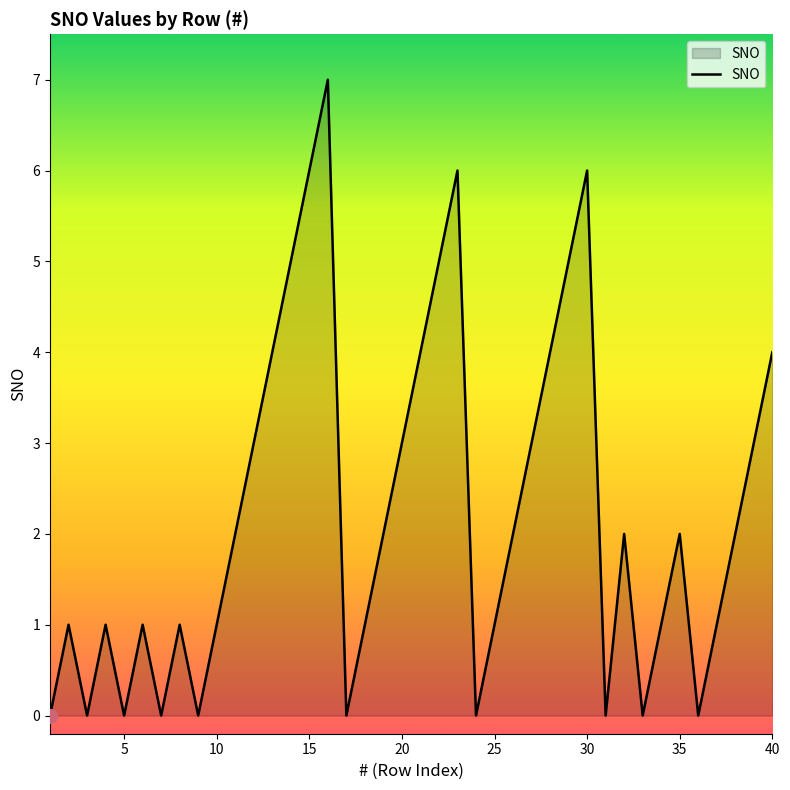

How many interior local peaks (higher than both neighbors) does the data have?

9